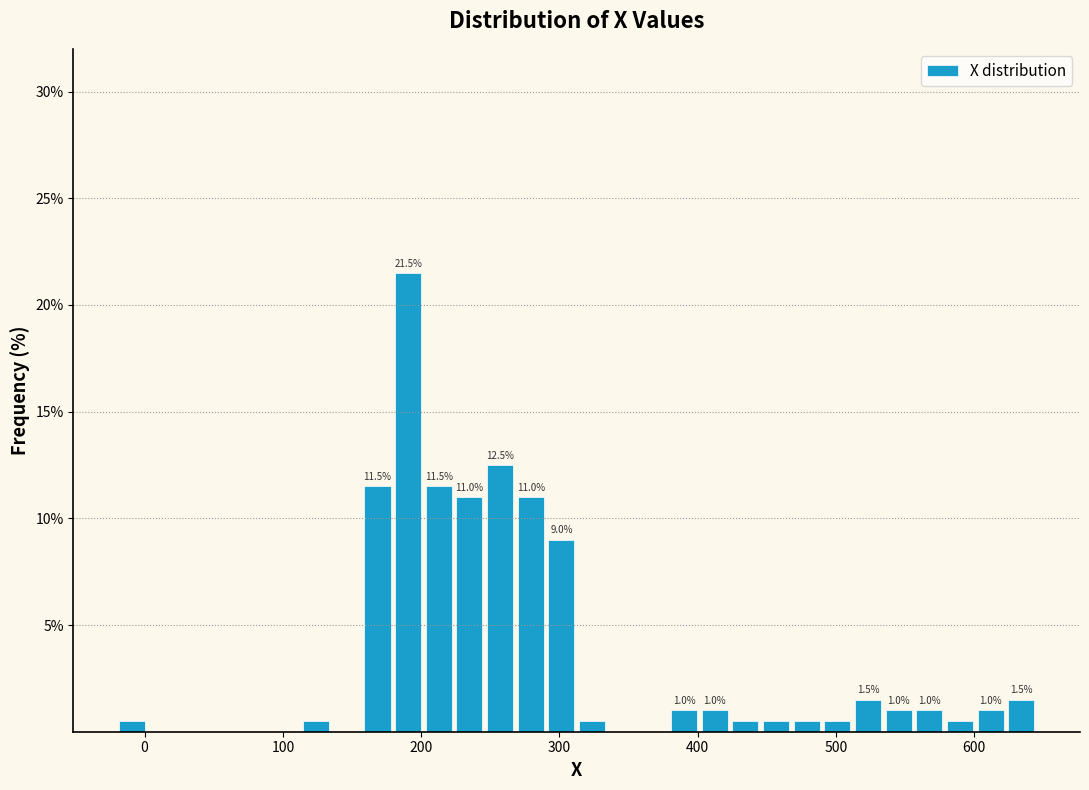

Read against the x-axis, roughly where is the centre of the tallest bar?

190